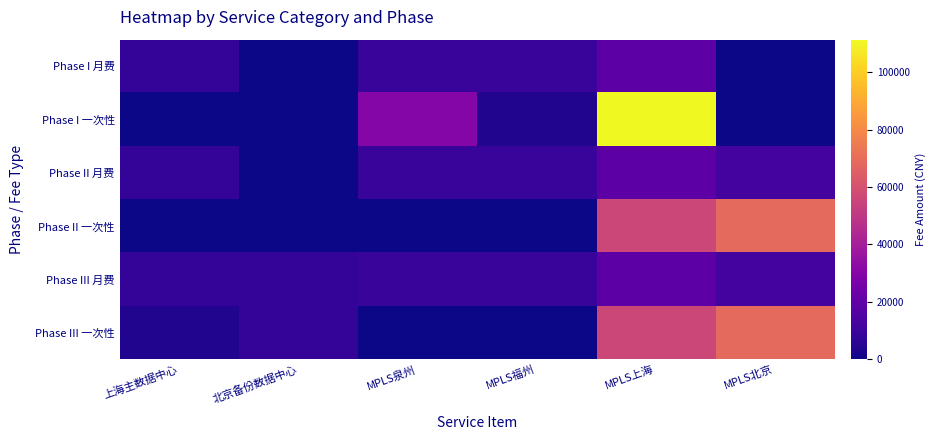

Reading left to right, what are all the values shown in this chart?

Phase I 月费: 上海主数据中心=8200	北京备份数据中心=0	MPLS泉州=8800	MPLS福州=8800	MPLS上海=18500	MPLS北京=0
Phase I 一次性: 上海主数据中心=0	北京备份数据中心=0	MPLS泉州=30000	MPLS福州=3800	MPLS上海=111300	MPLS北京=0
Phase II 月费: 上海主数据中心=8200	北京备份数据中心=0	MPLS泉州=8800	MPLS福州=8800	MPLS上海=18500	MPLS北京=11860
Phase II 一次性: 上海主数据中心=0	北京备份数据中心=0	MPLS泉州=0	MPLS福州=0	MPLS上海=55650	MPLS北京=68900
Phase III 月费: 上海主数据中心=8200	北京备份数据中心=7600	MPLS泉州=8800	MPLS福州=8800	MPLS上海=18500	MPLS北京=11860
Phase III 一次性: 上海主数据中心=3800	北京备份数据中心=7600	MPLS泉州=0	MPLS福州=0	MPLS上海=55650	MPLS北京=68900